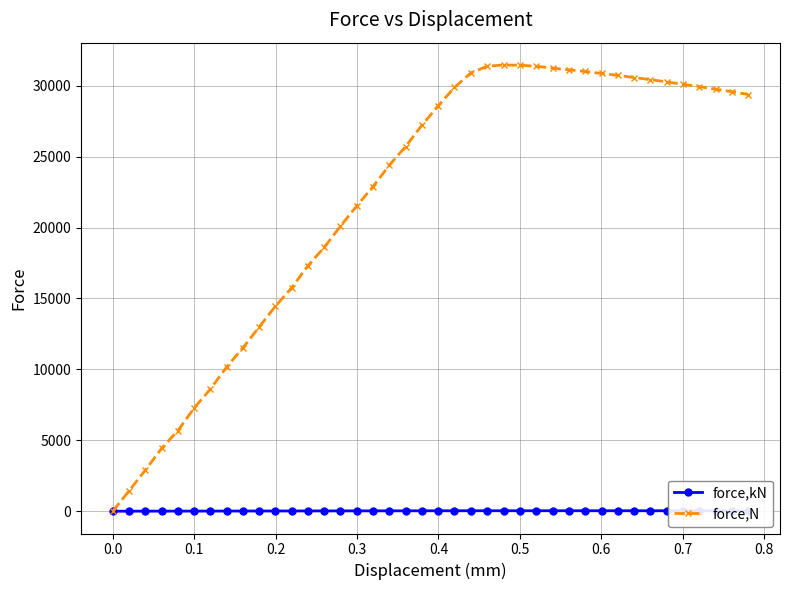

Which series has the largest range (max minus min)?

force,N